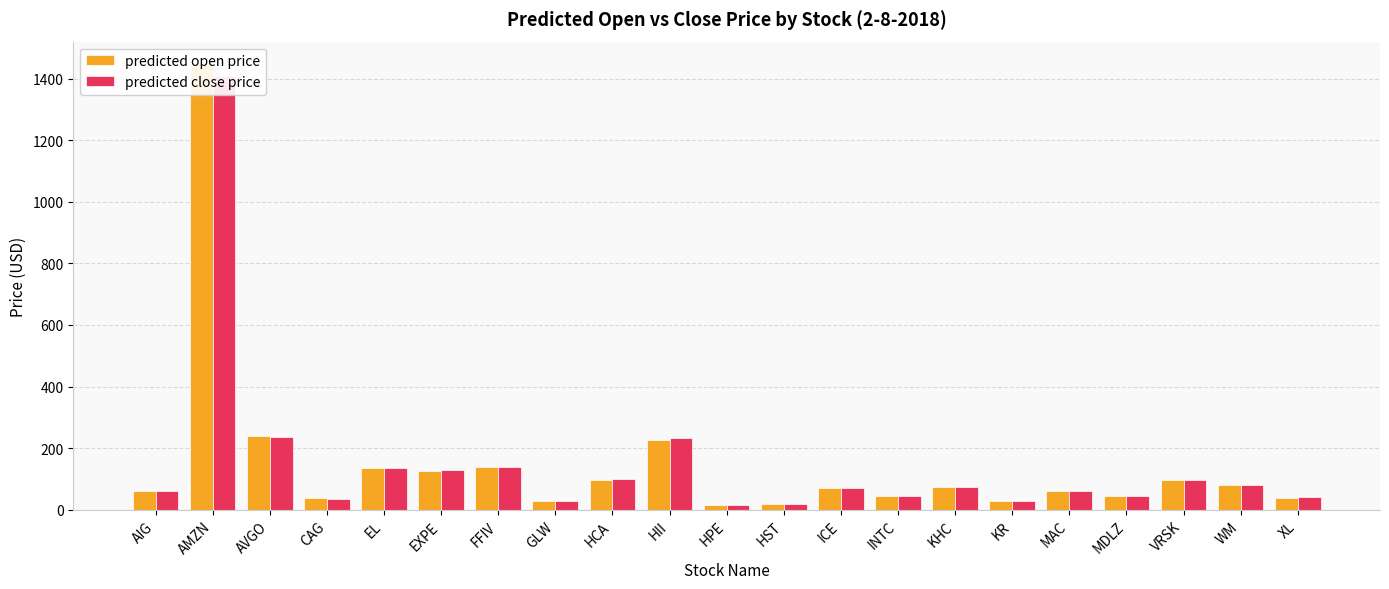

Rank the series at EXPE from highest to lowest value.

predicted close price, predicted open price